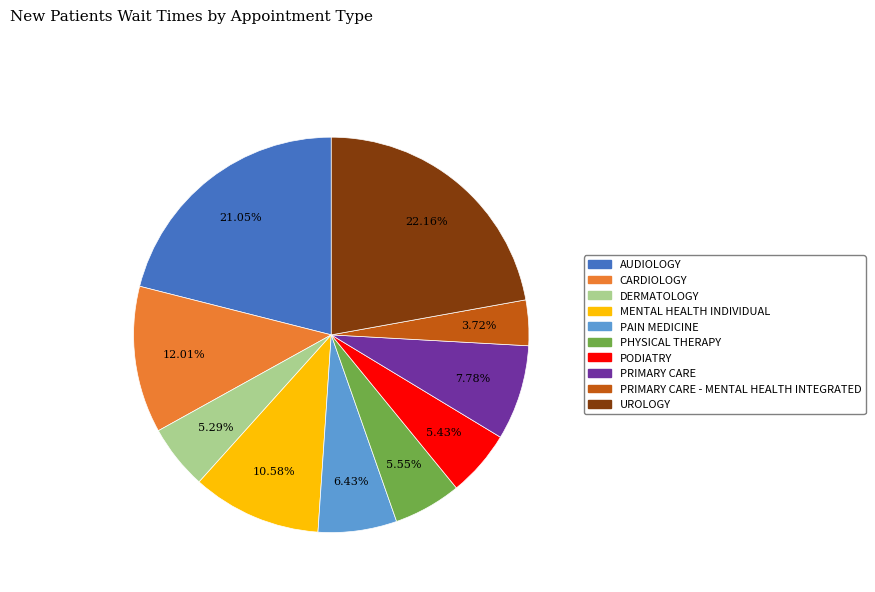

Which category has the biggest portion of the pie?

UROLOGY